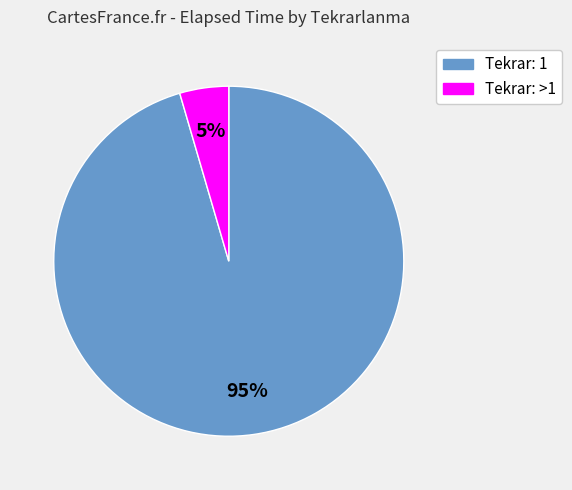

Does any single category account for the majority?

Yes